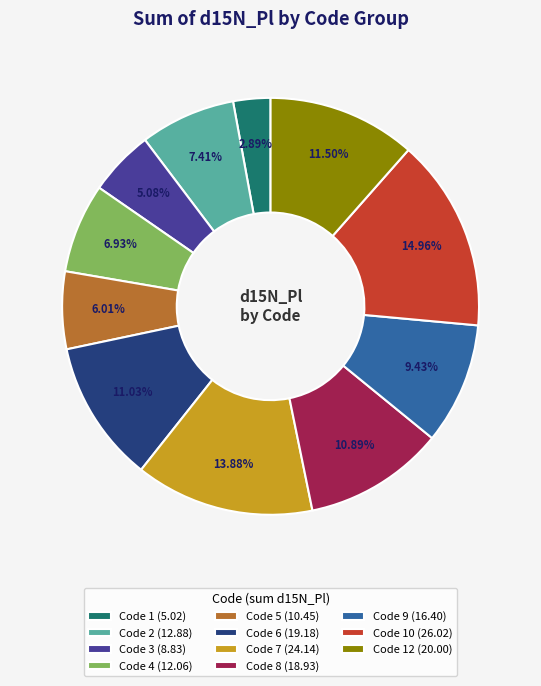

Approximately how many times larger is the value at Code 2 (12.88) compared to Code 3 (8.83)?

1.5